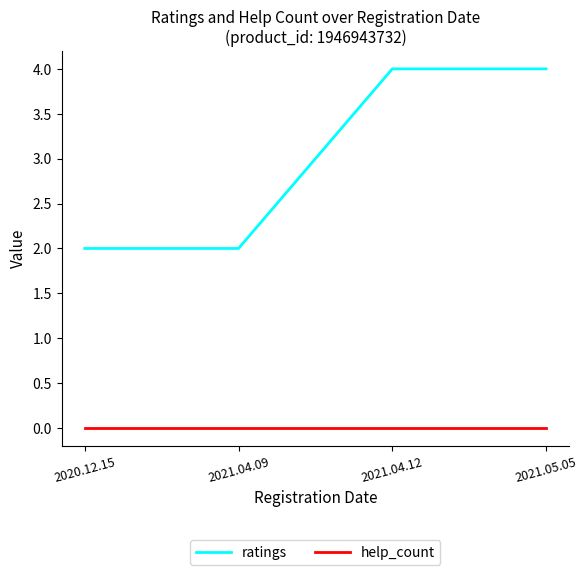

What position from the left is 2020.12.15?

1